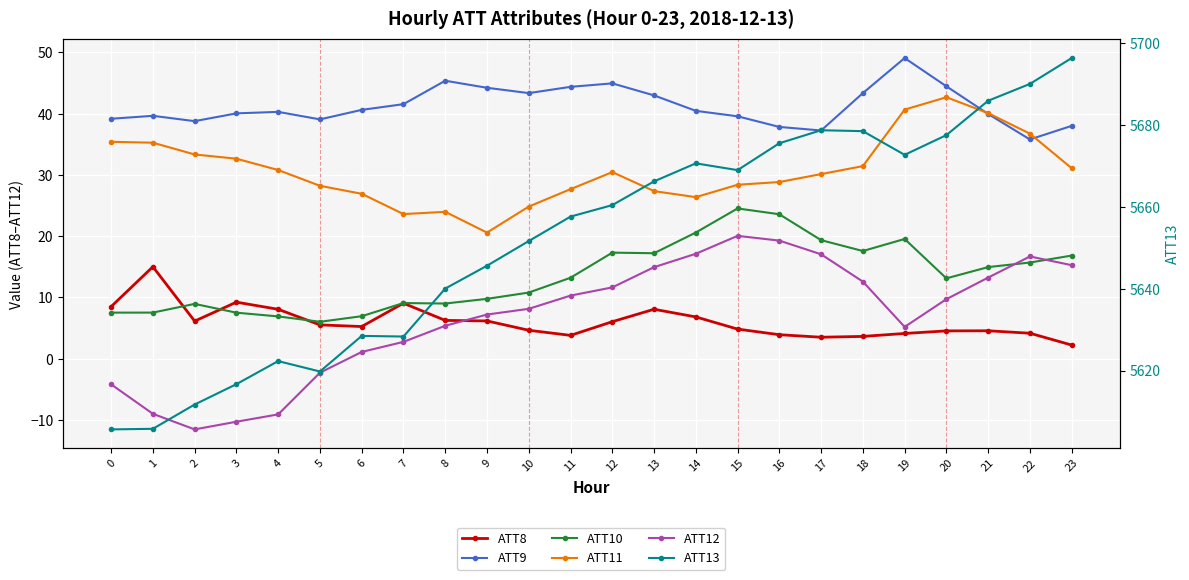

Which series changed the most between 20 and 23?

ATT13